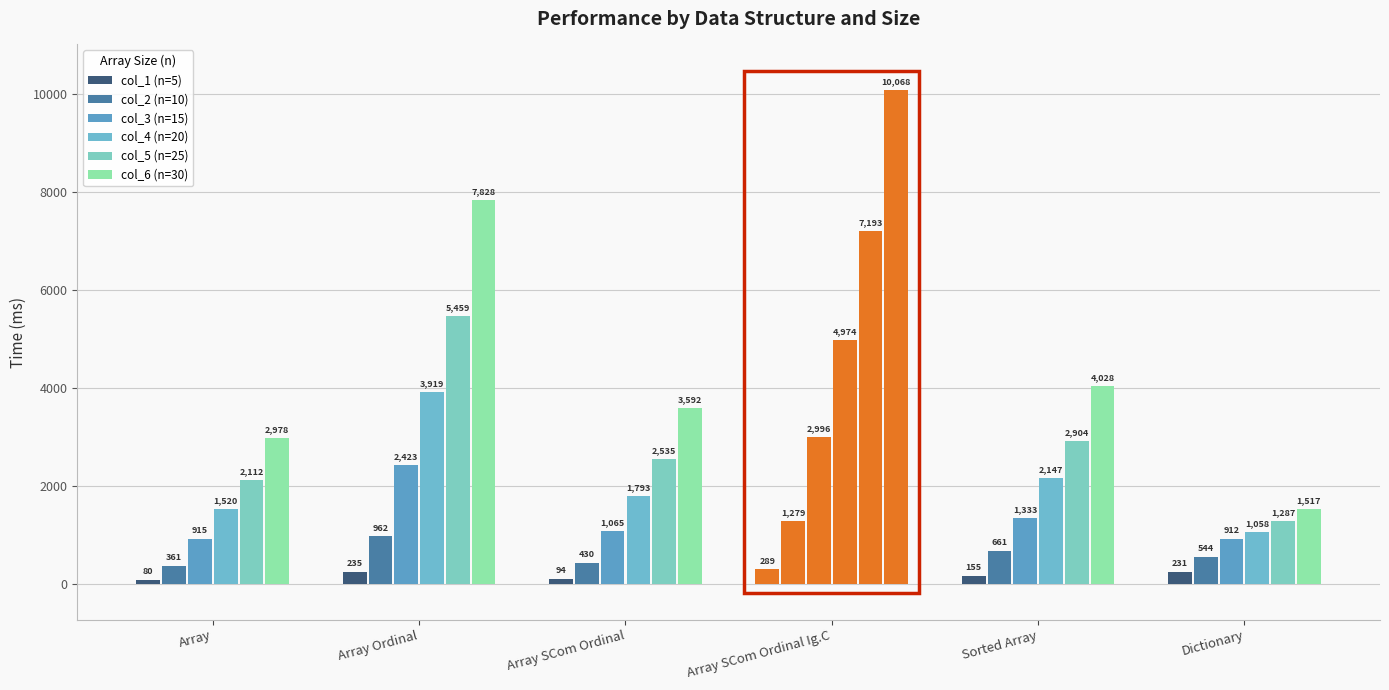

The value of col_3 (n=15) at Array SCom Ordinal Ig.C is 2995.9. True or false?

True